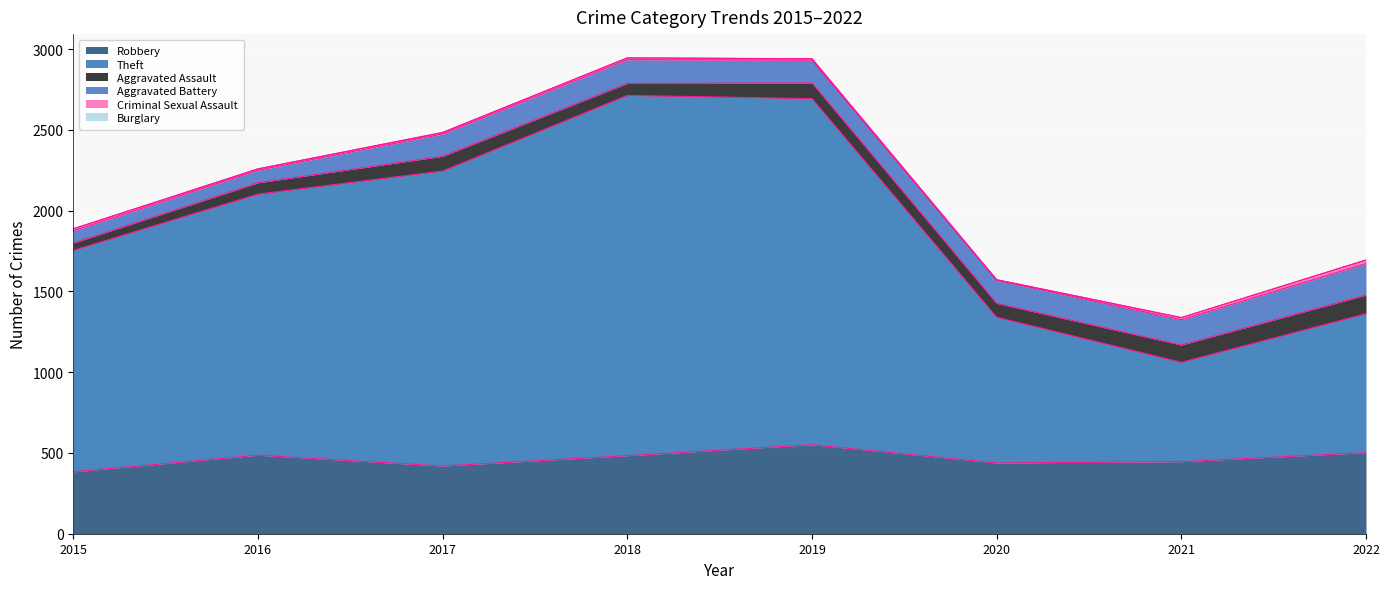

Where is the first local minimum for Aggravated Battery?

2019